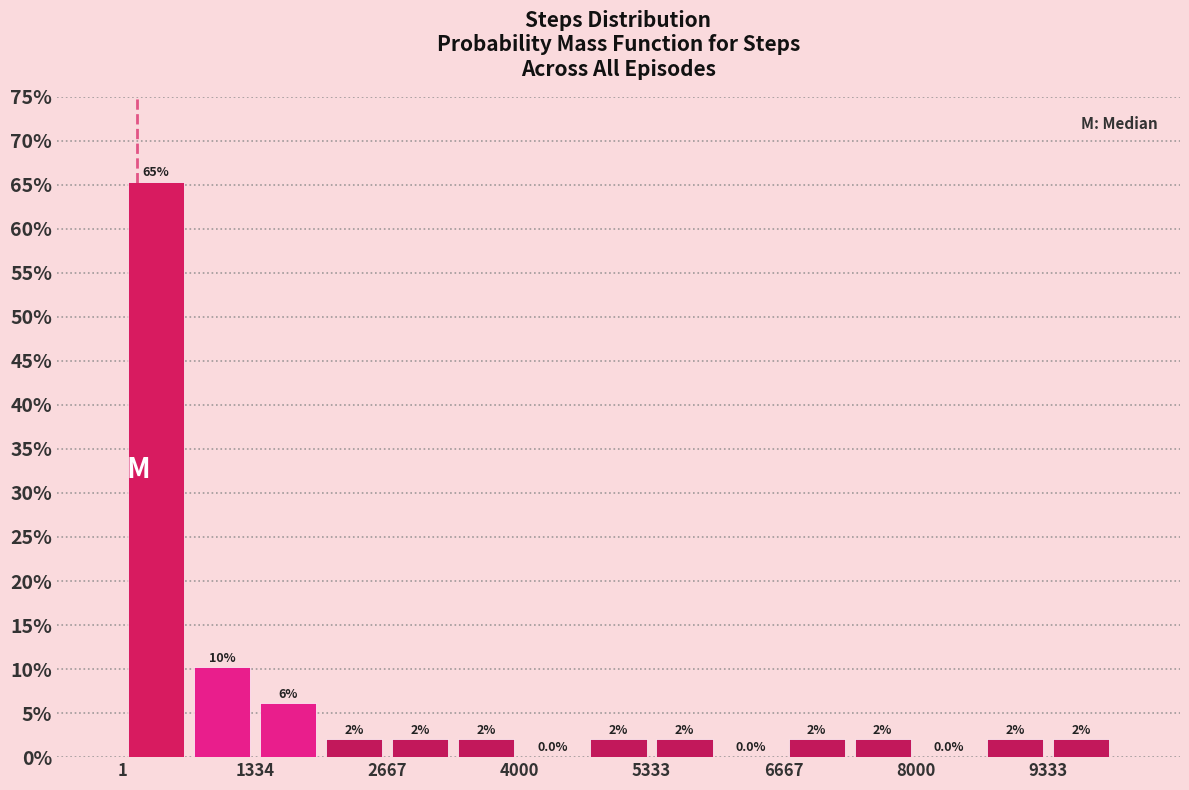

Read against the x-axis, roughly where is the centre of the tallest bar?

400